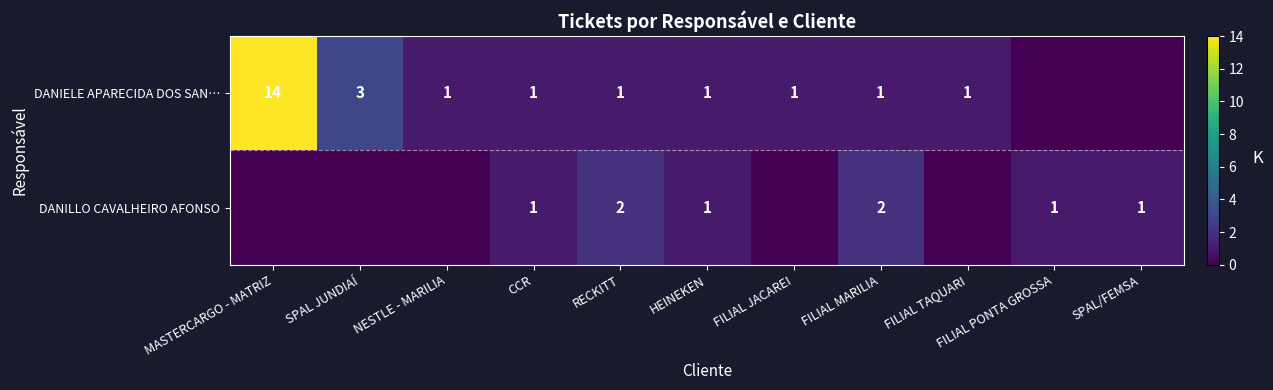

What is the sum of the DANIELE APARECIDA DOS SAN… values at RECKITT and MASTERCARGO - MATRIZ?

15